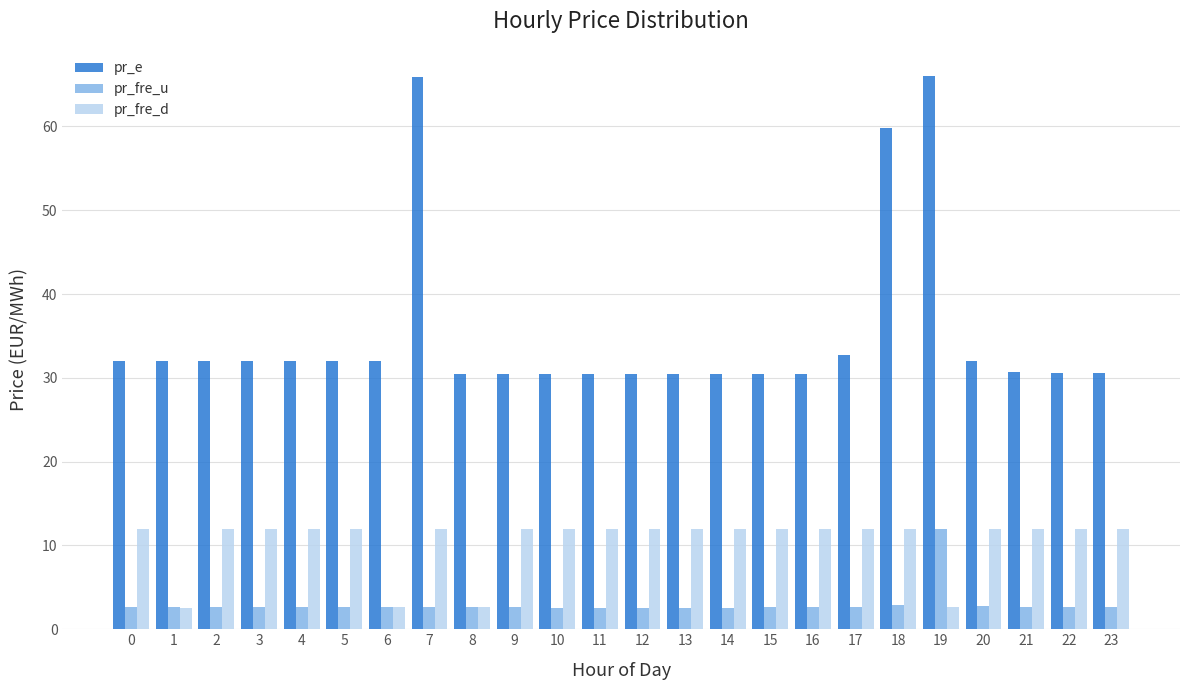

What is the difference between the highest and lowest values at 20?

29.3